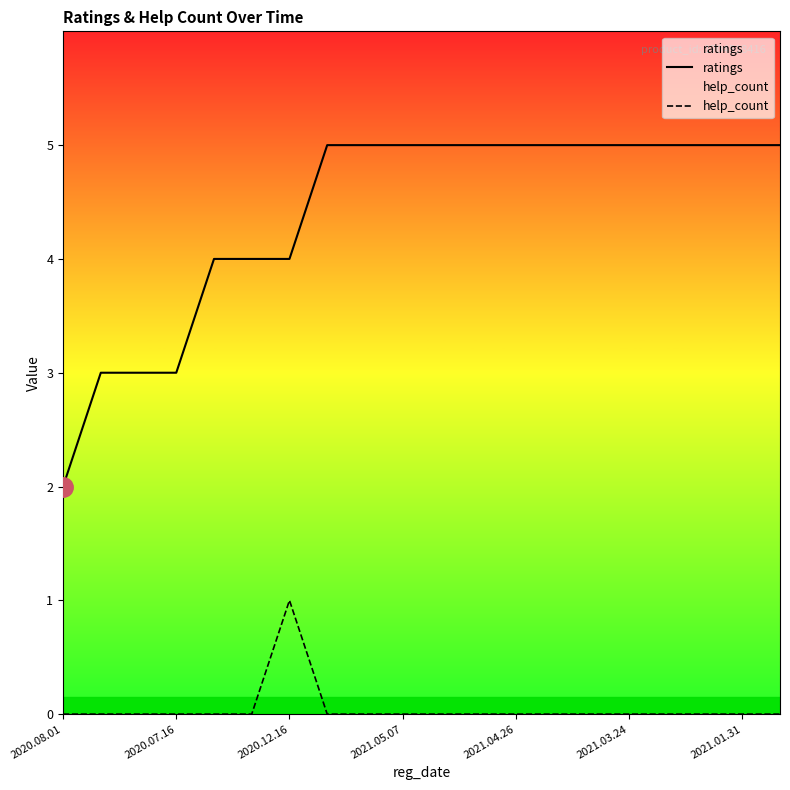

Does the chart display data point markers on the line(s)?

No